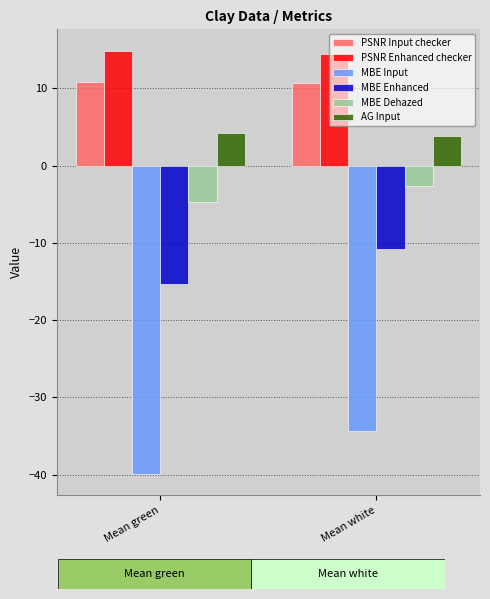

Read the MBE Dehazed value at Mean green.

-4.7